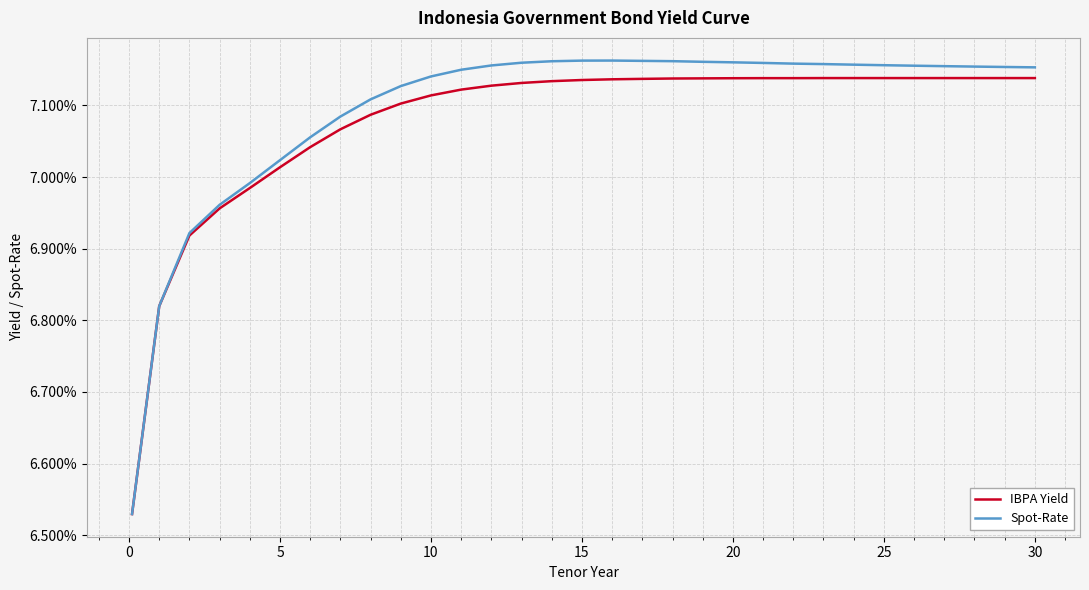

What is the label of the 16th point from the right?

15